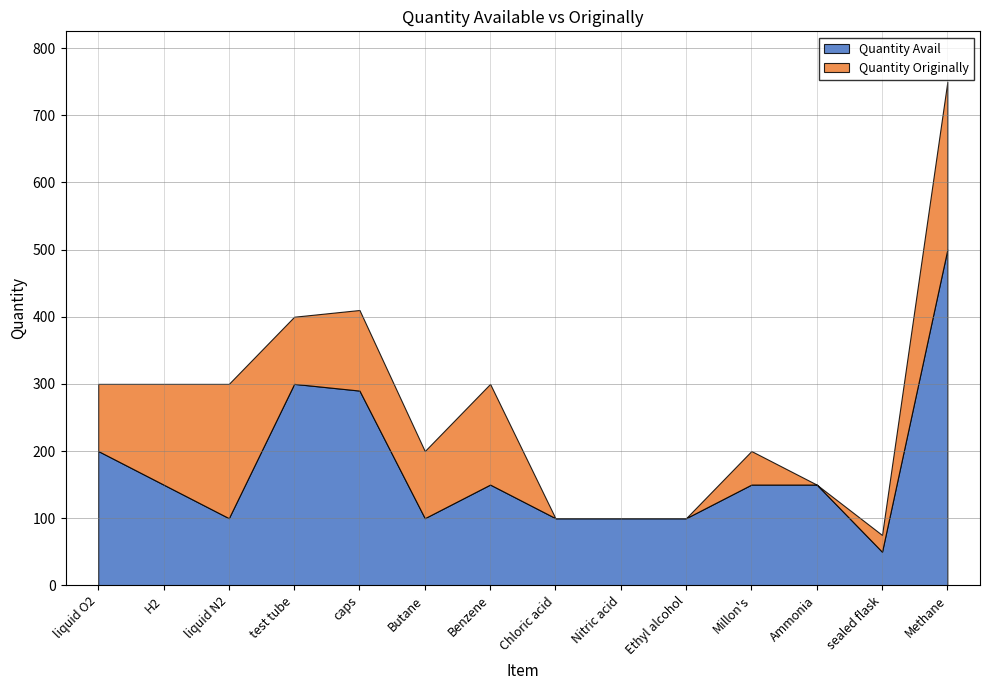

The value of Quantity Avail at liquid O2 is 291. True or false?

False